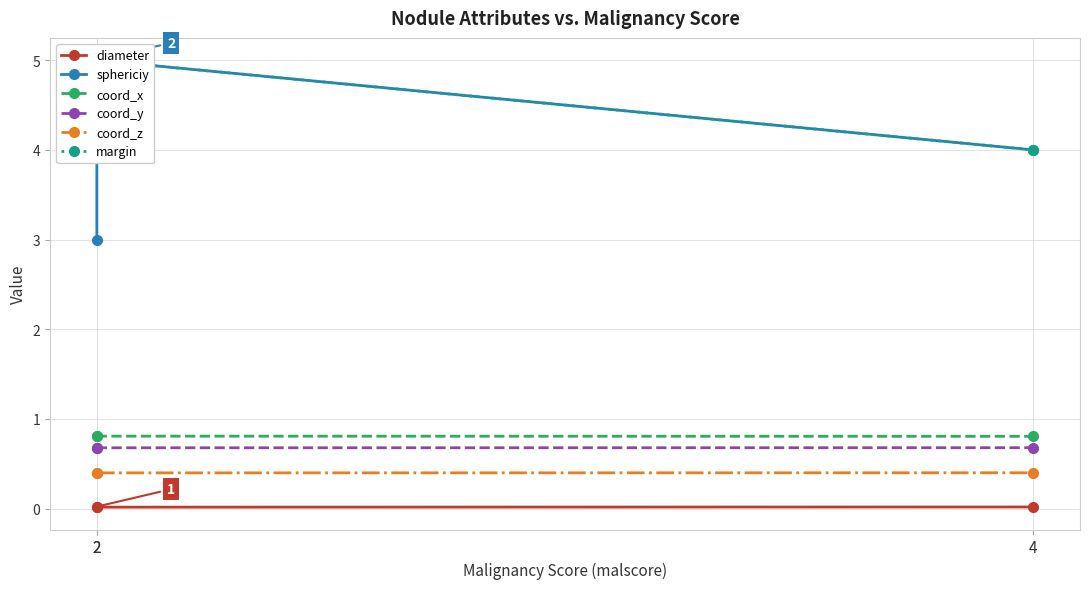

Which category has the highest value across all series?

2